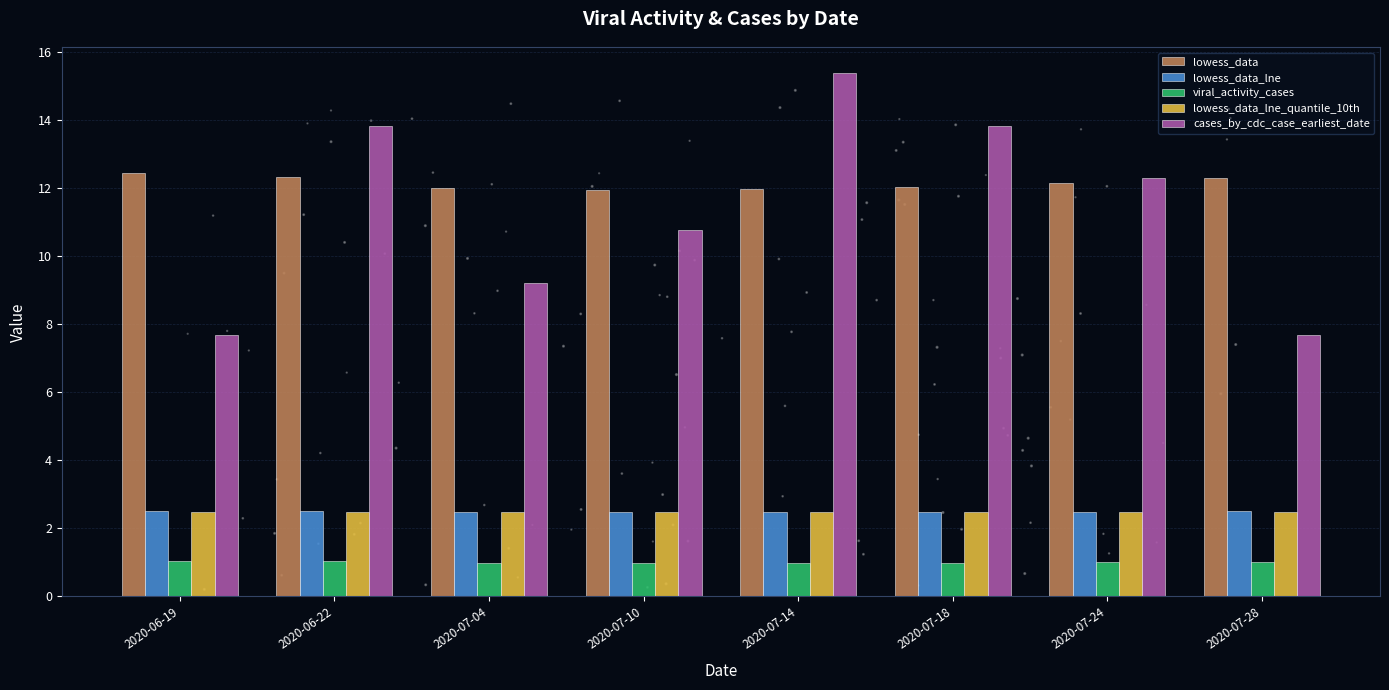

What are all the series names shown in the legend?

lowess_data, lowess_data_lne, viral_activity_cases, lowess_data_lne_quantile_10th, cases_by_cdc_case_earliest_date